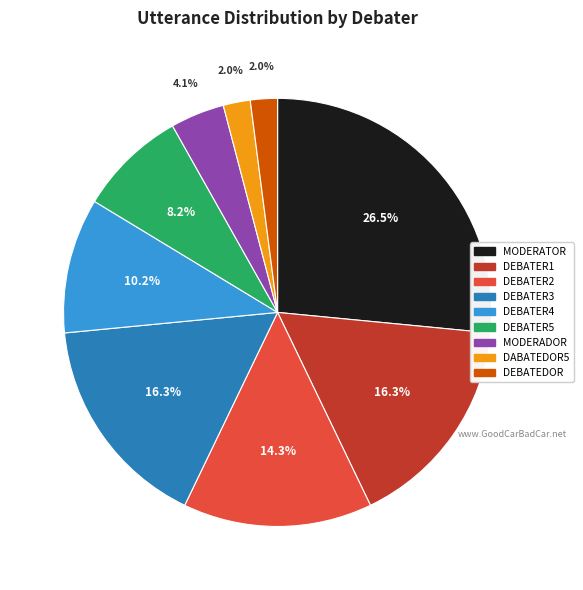

How many slices are in this pie chart?

9